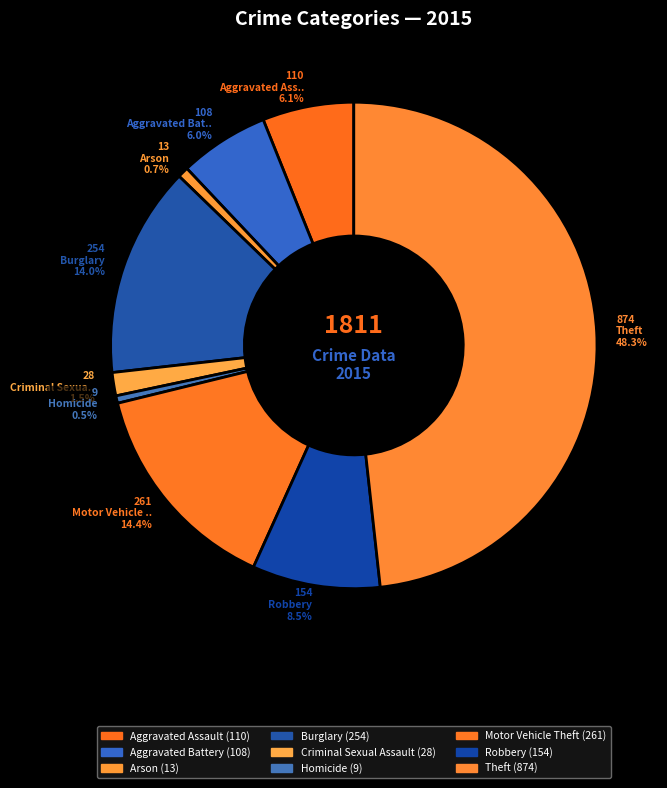

How many slices are in this pie chart?

9